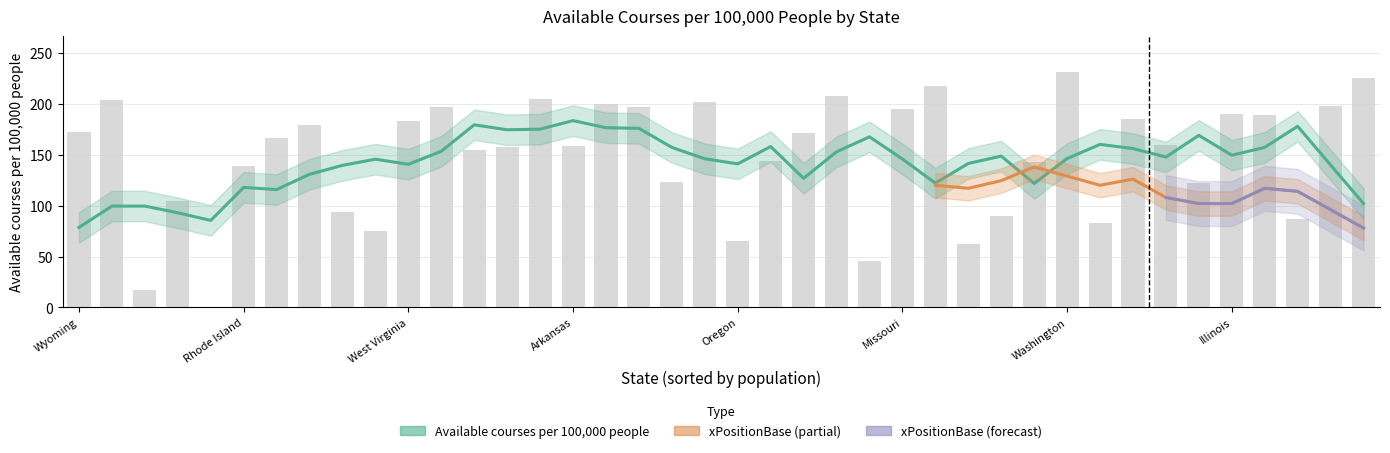

The value of Available courses per 100,000 people at Massachusetts is 32.3. True or false?

False